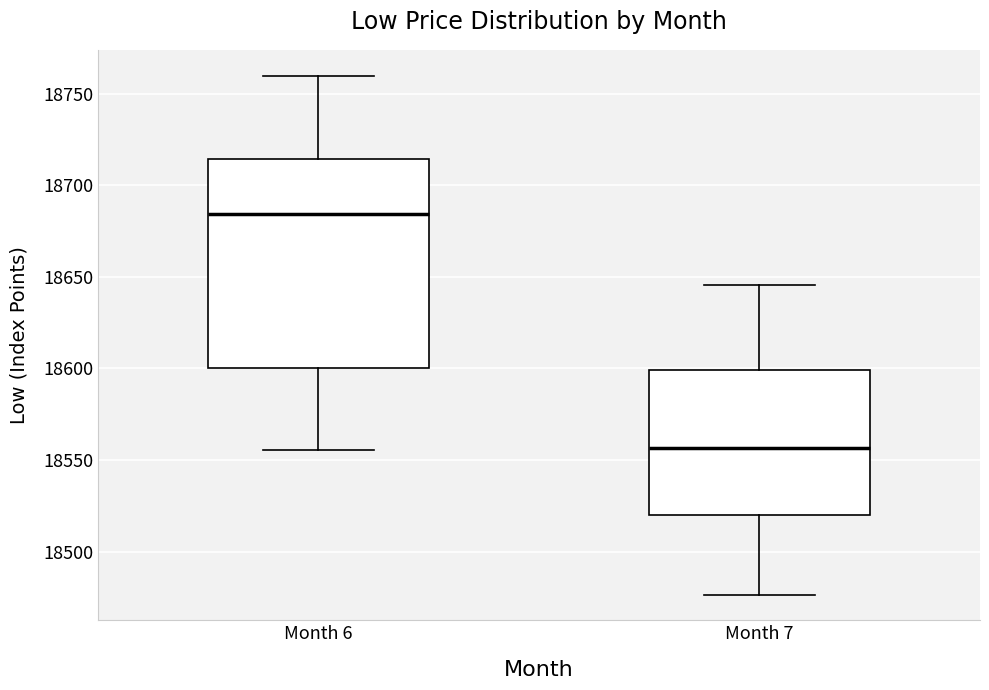

Which box has the lowest median line?

Month 7